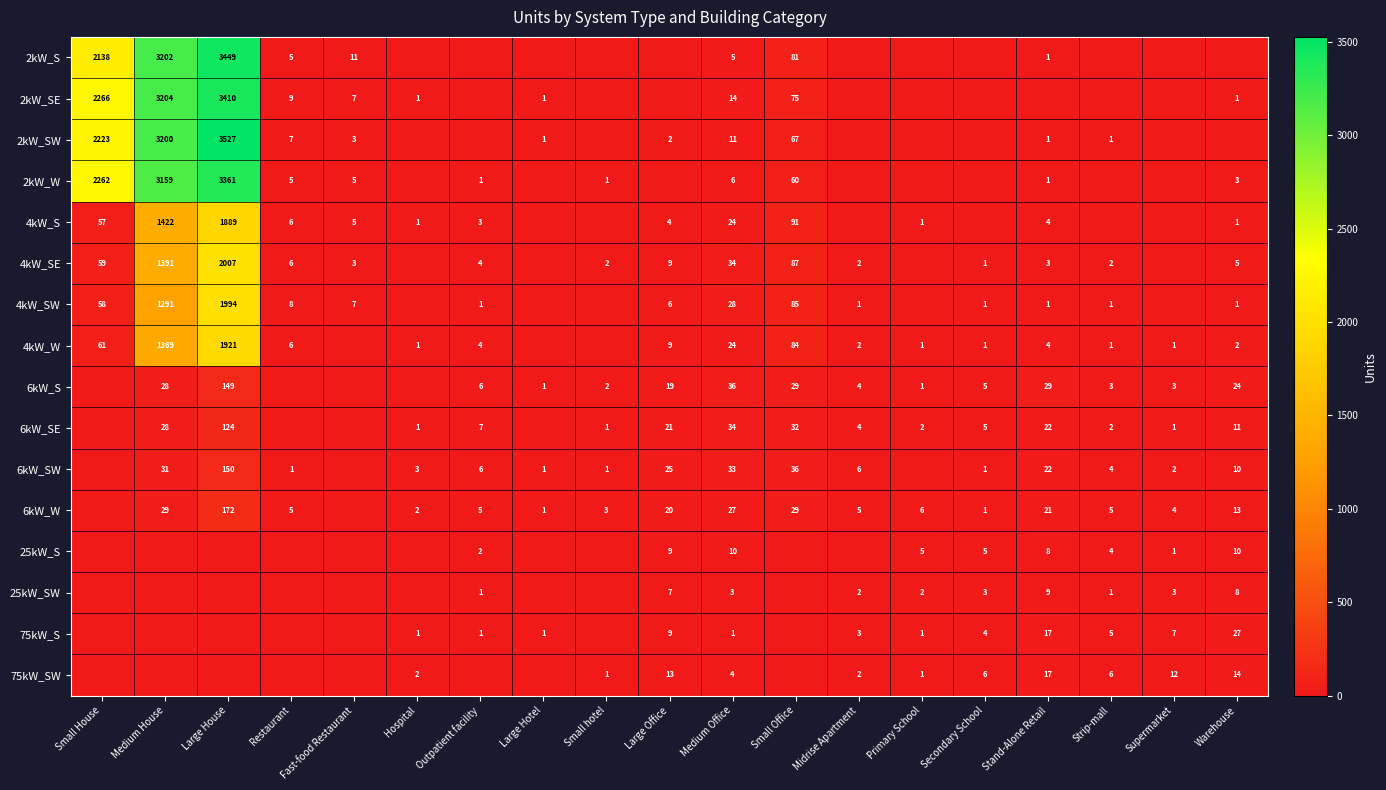

The value of 4kW_SE at Medium House is 621. True or false?

False